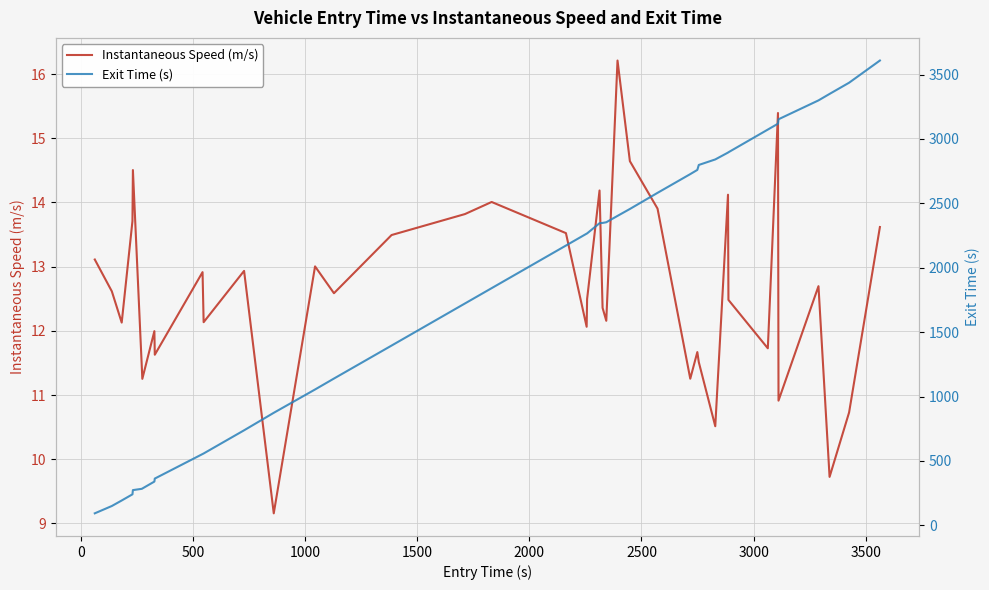

What is the average value of the Instantaneous Speed (m/s) series?

12.6